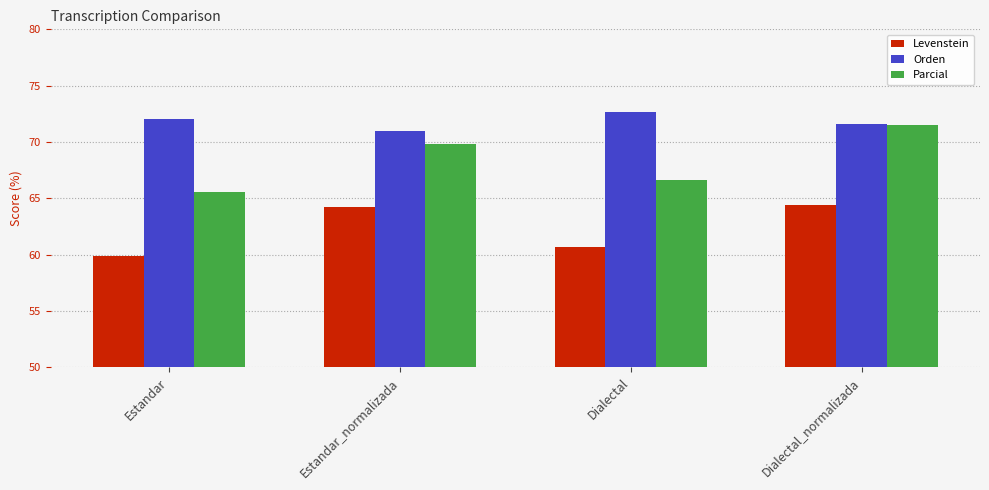

At which label does Orden reach its minimum?

Estandar_normalizada